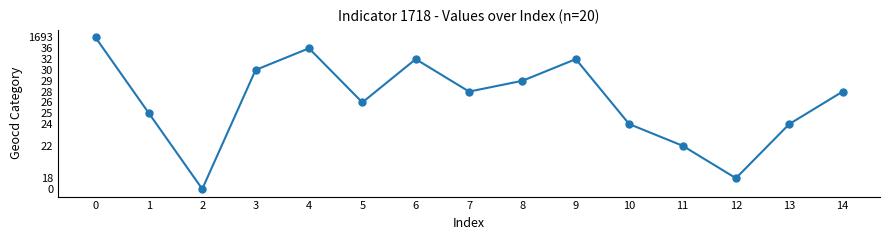

Is this an area chart (filled region under the line)?

No